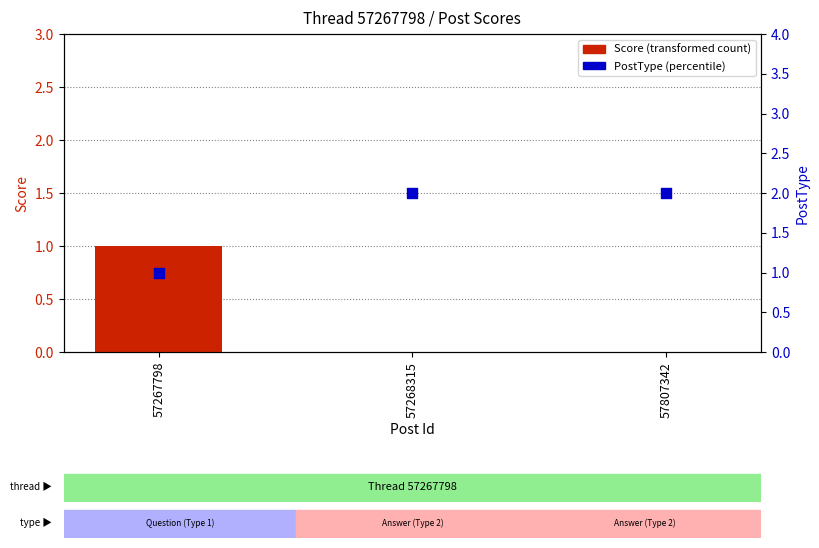

What are all the series names shown in the legend?

Score, PostType